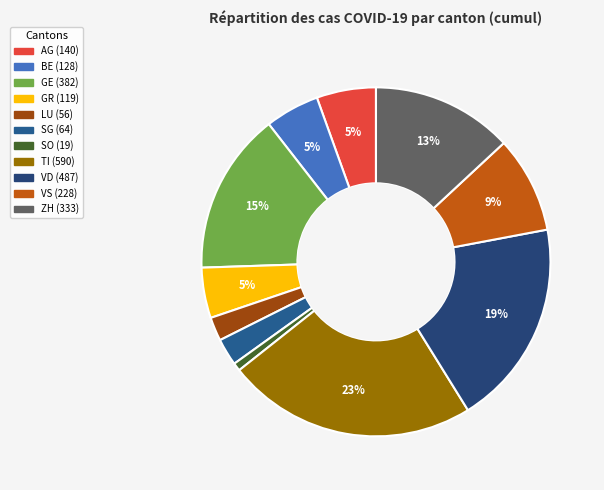

How many slices are in this pie chart?

11